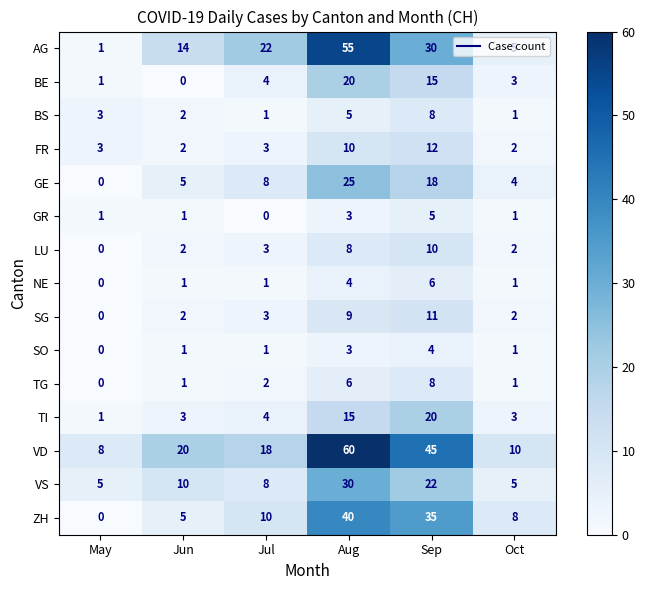

Which series has the largest total across all categories?

VD